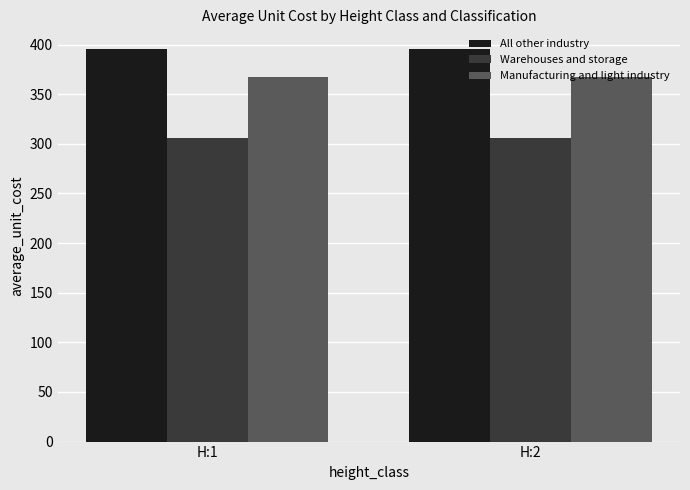

What is the smallest value displayed?

305.8